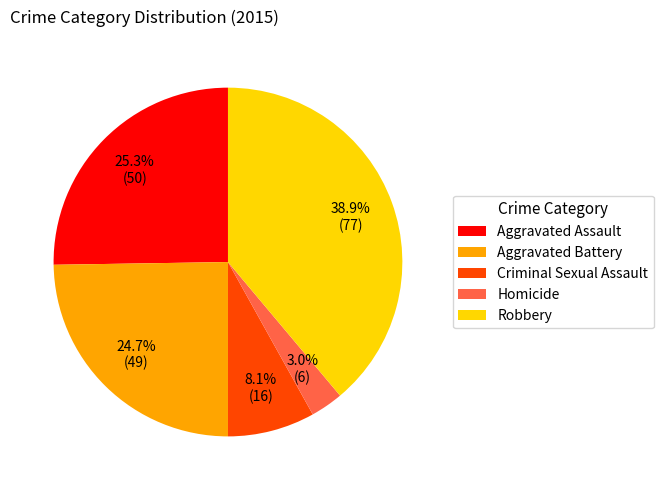

What percentage is the Aggravated Battery slice, to the nearest percent?

25%